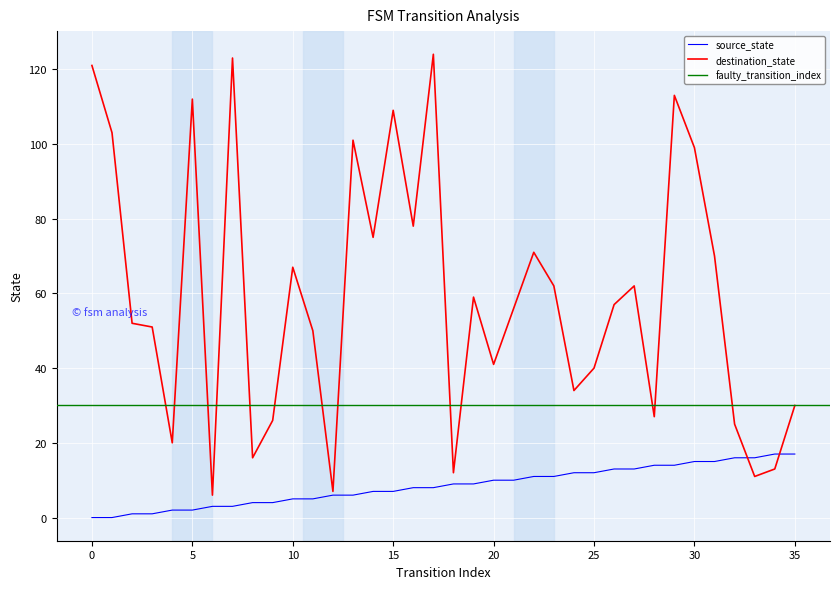

At which category is the sum across all series the highest?

17